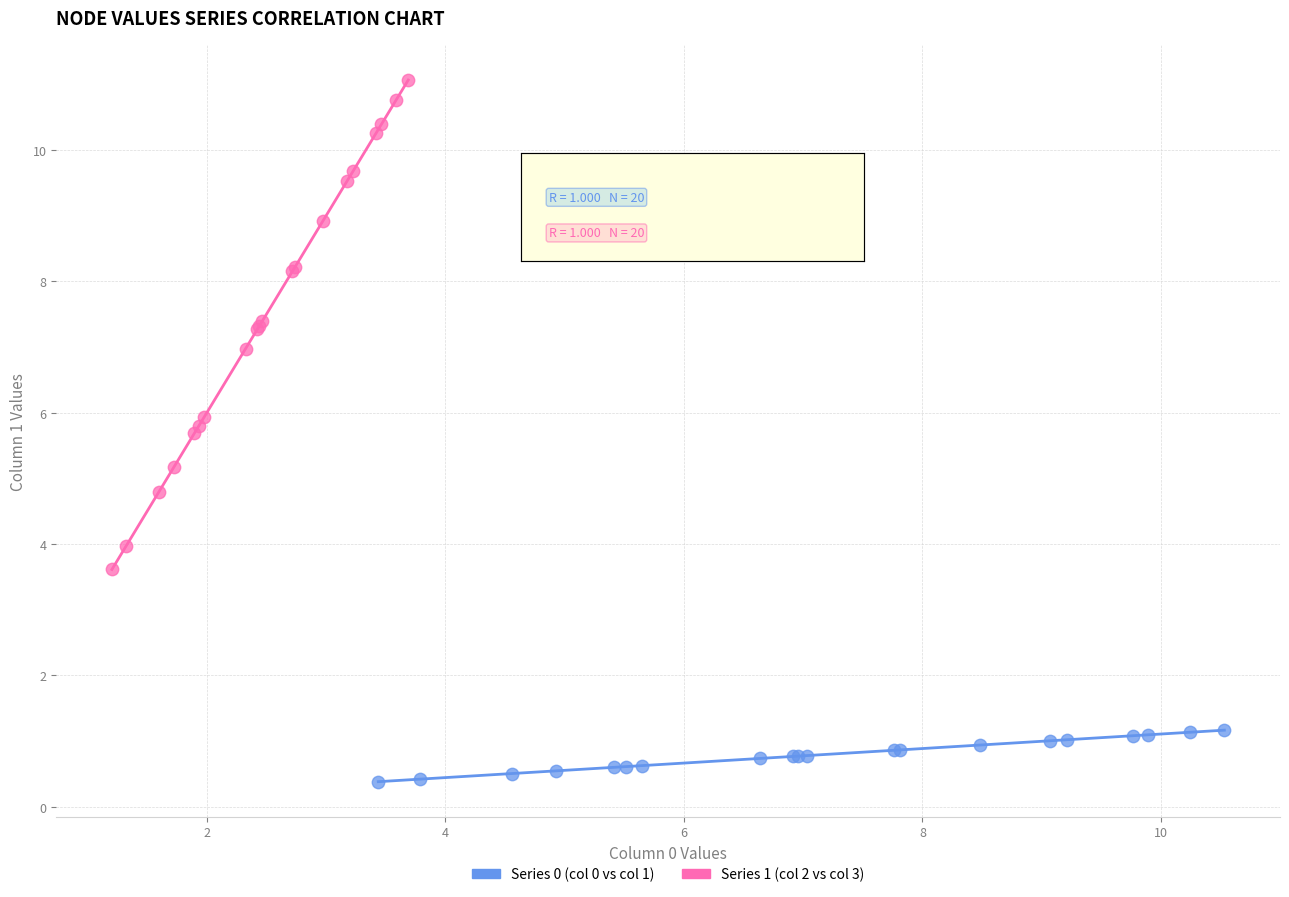

Which series reaches the minimum Y coordinate?

Series 0 (col 0 vs col 1)